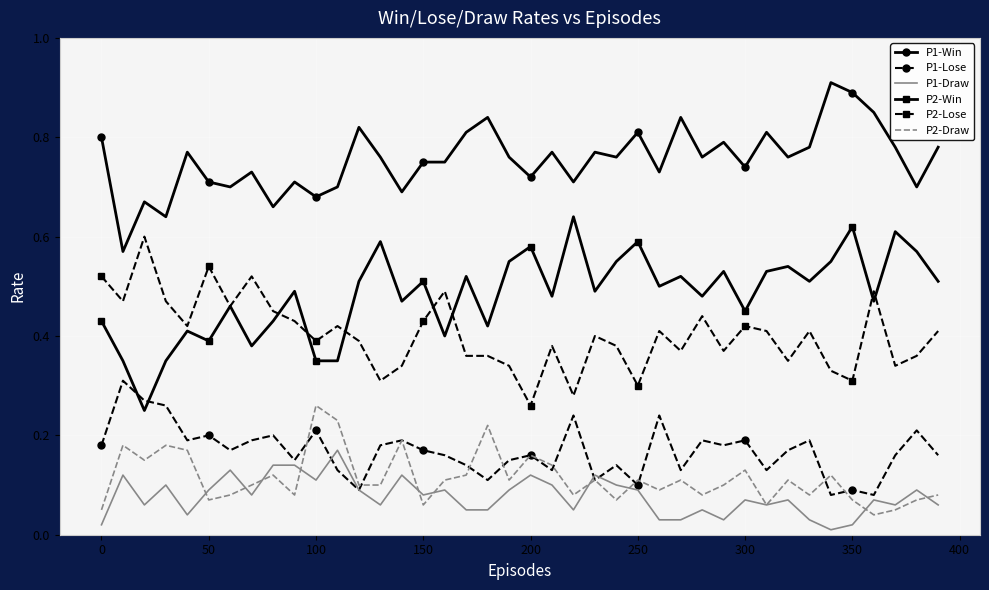

Which series has the largest total across all categories?

P1-Win